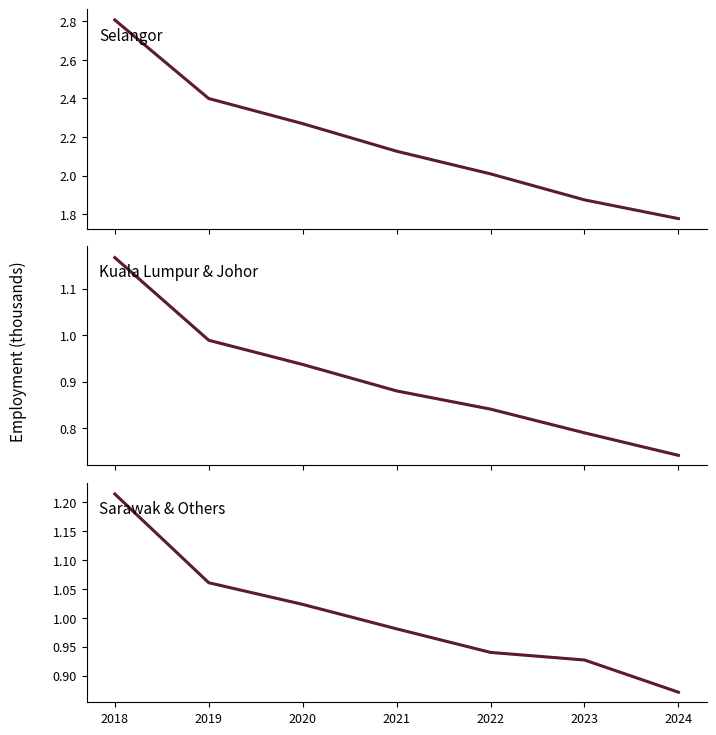

Is it true that Selangor equals 0.4 at 2022?

False